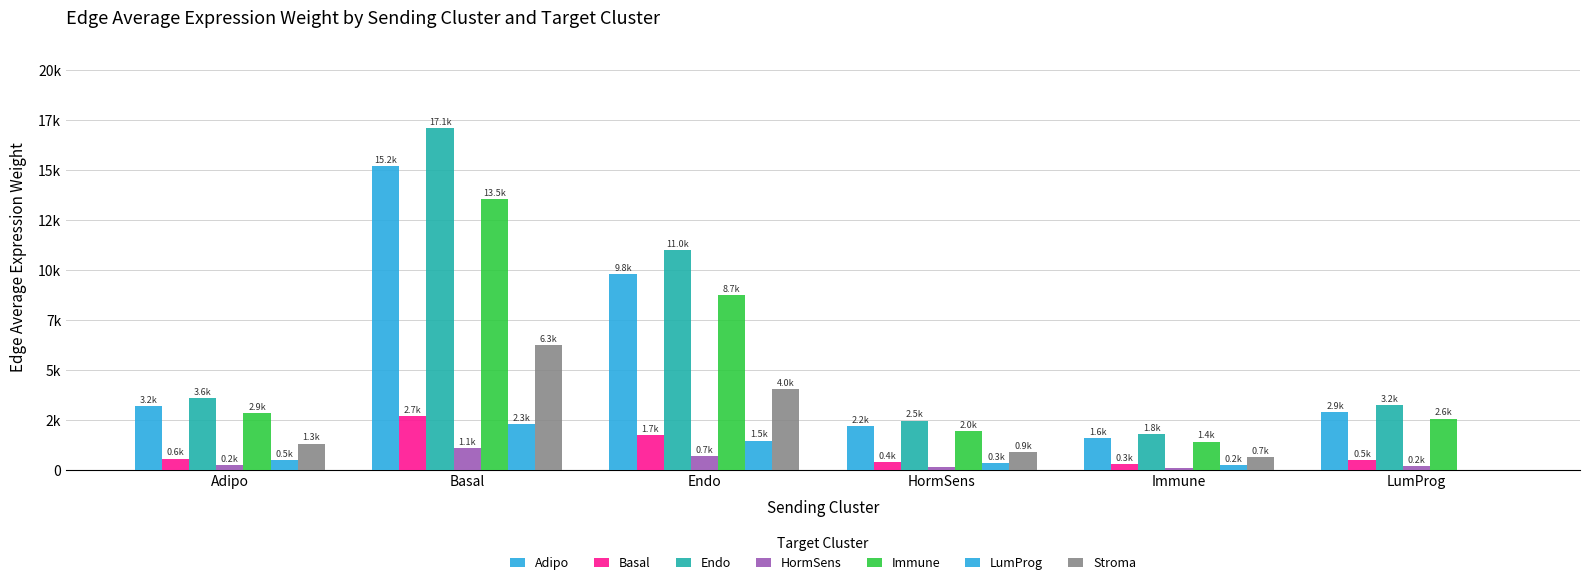

The value of Endo at Immune is 2967.9. True or false?

False